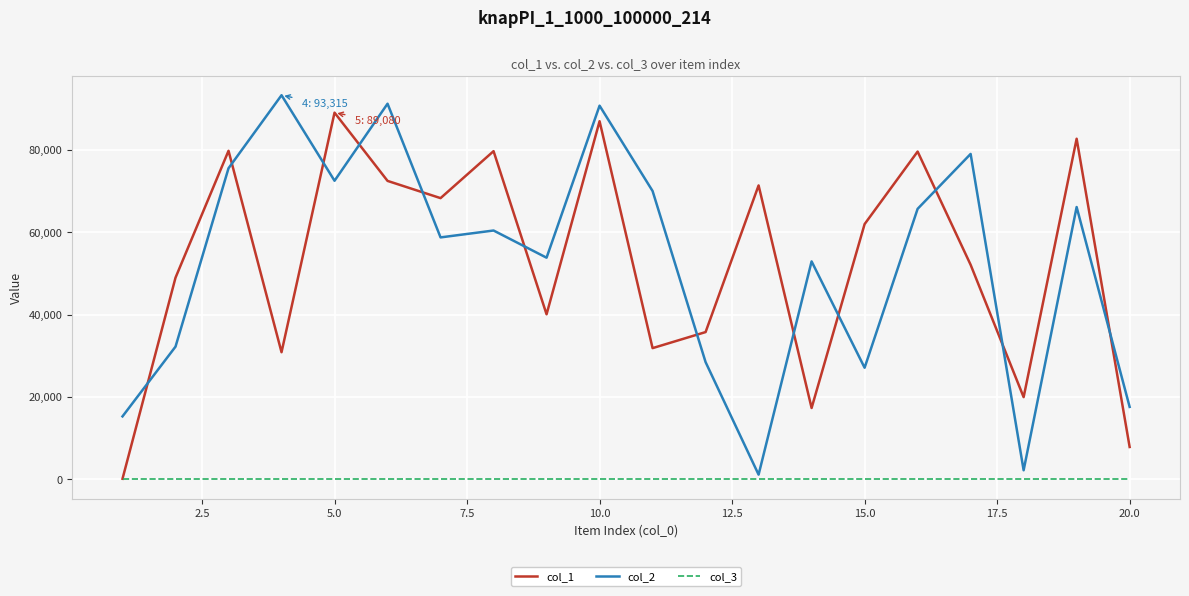

What is the maximum value shown in the chart?

93315